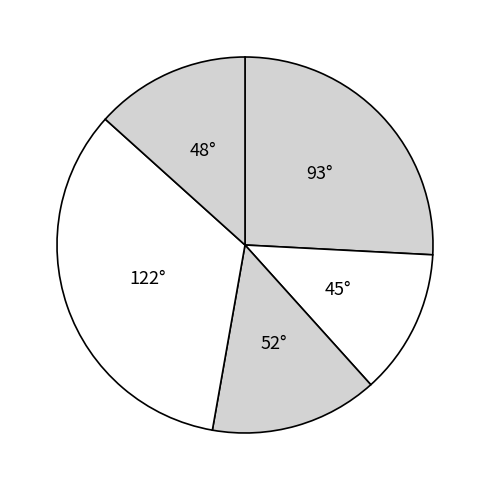

Which category has the biggest portion of the pie?

122°